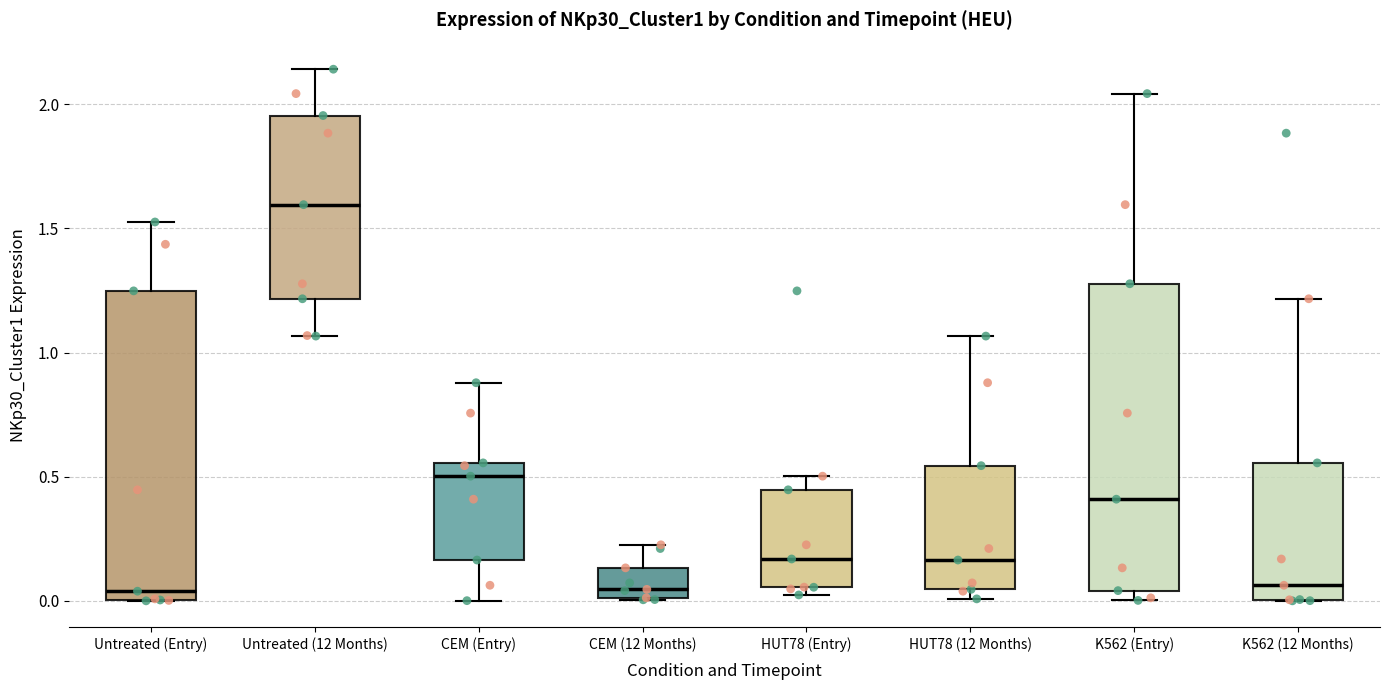

Reading left to right, read every box against the y-axis: the position of its median line, the range the box covers, and the ends of its whiskers. The values are not printed on the chart, so give them approximately, as read against the axis.

Untreated (Entry): median 0.05, box 0.00 to 1.25, whiskers 0.00 to 1.55
Untreated (12 Months): median 1.60, box 1.20 to 1.95, whiskers 1.05 to 2.15
CEM (Entry): median 0.50, box 0.15 to 0.55, whiskers 0.00 to 0.90
CEM (12 Months): median 0.05, box 0.00 to 0.15, whiskers 0.00 to 0.25
HUT78 (Entry): median 0.15, box 0.05 to 0.45, whiskers 0.00 to 0.50
HUT78 (12 Months): median 0.15, box 0.05 to 0.55, whiskers 0.00 to 1.05
K562 (Entry): median 0.40, box 0.05 to 1.30, whiskers 0.00 to 2.05
K562 (12 Months): median 0.05, box 0.00 to 0.55, whiskers 0.00 to 1.20